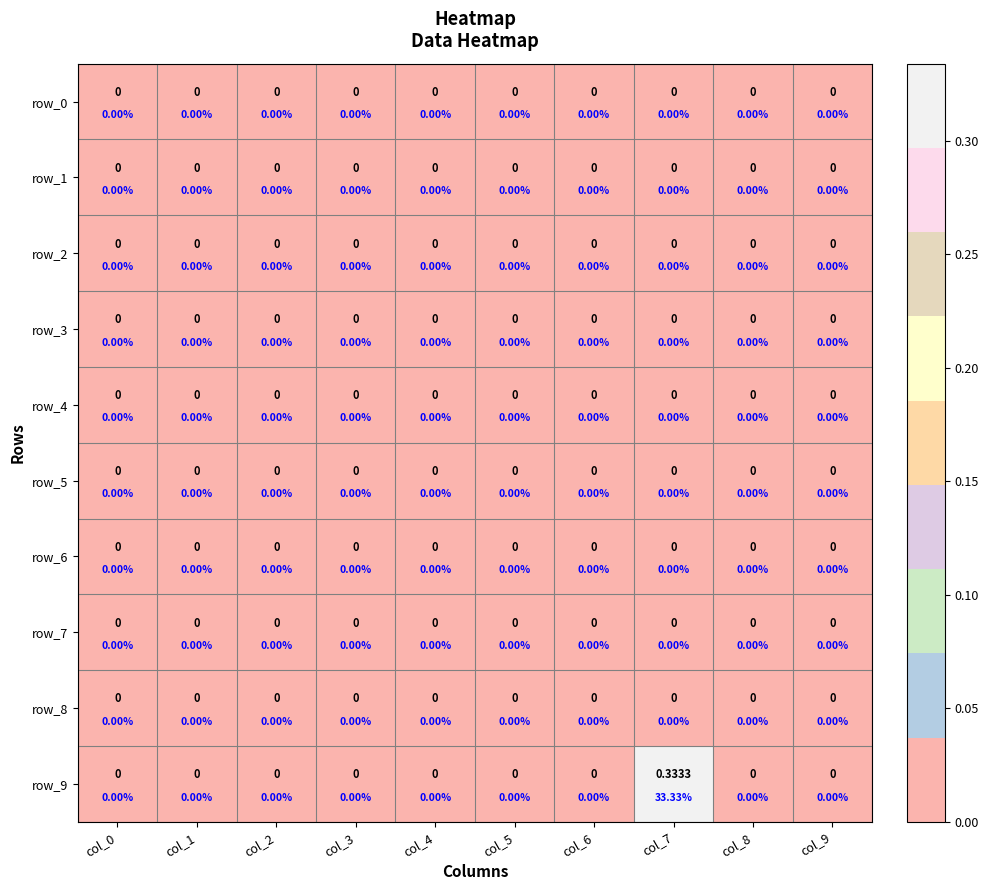

The value of row_1 at col_7 is 0.0. True or false?

True